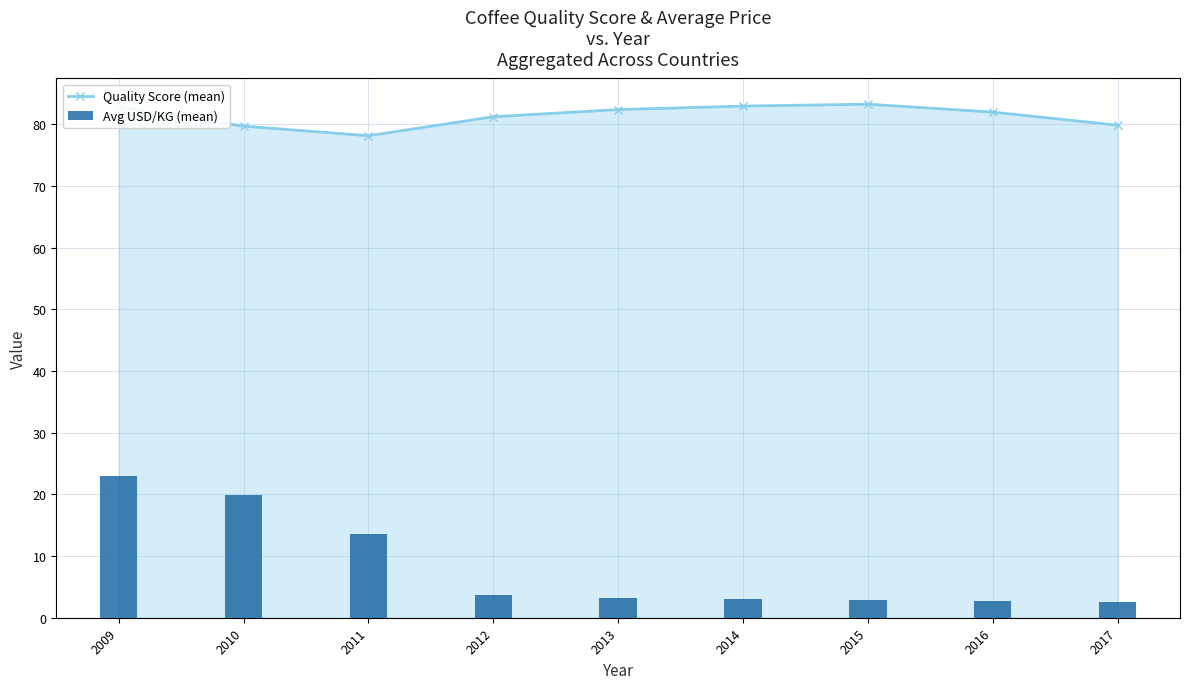

Reading left to right, what are all the values shown in this chart?

Quality Score (mean): 2009=82.8	2010=79.7	2011=78.1	2012=81.2	2013=82.4	2014=82.9	2015=83.2	2016=81.9	2017=79.8
Avg USD/KG (mean): 2009=22.9	2010=19.8	2011=13.6	2012=3.7	2013=3.2	2014=3.0	2015=2.8	2016=2.8	2017=2.5